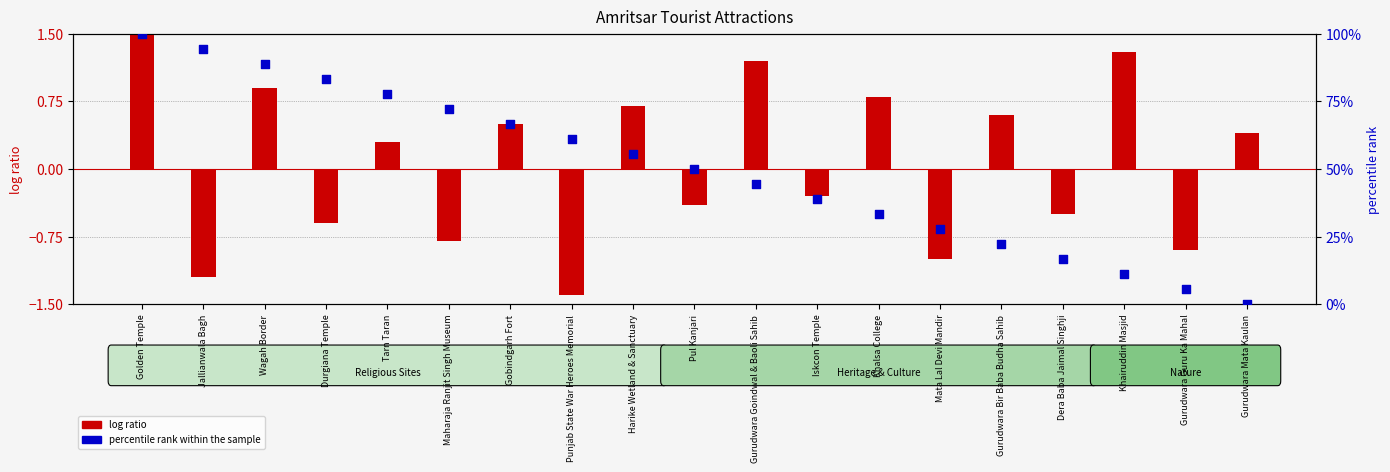

Which series reaches the minimum Y coordinate?

log ratio